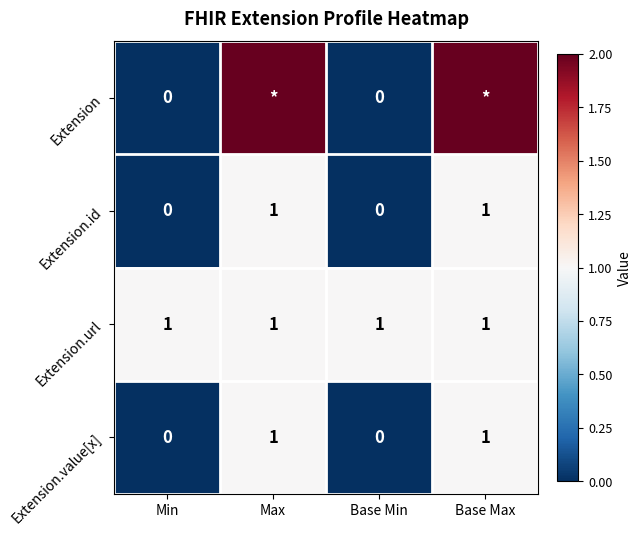

The value of Extension.url at Base Max is 1. True or false?

True